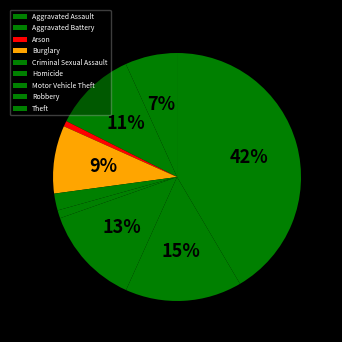

Which slice is the smallest?

Arson